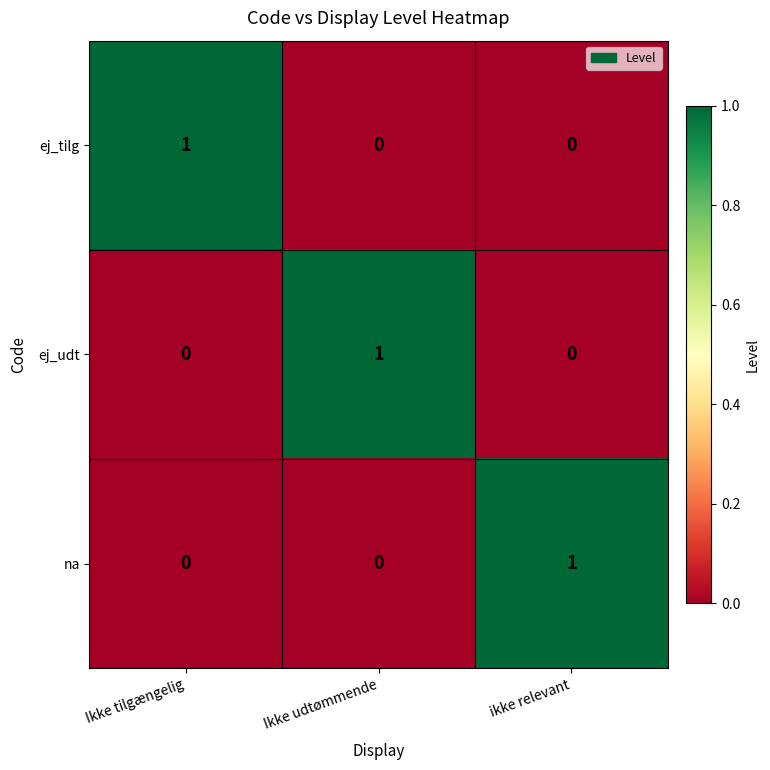

Which category has the highest value in the ej_udt series?

Ikke udtømmende